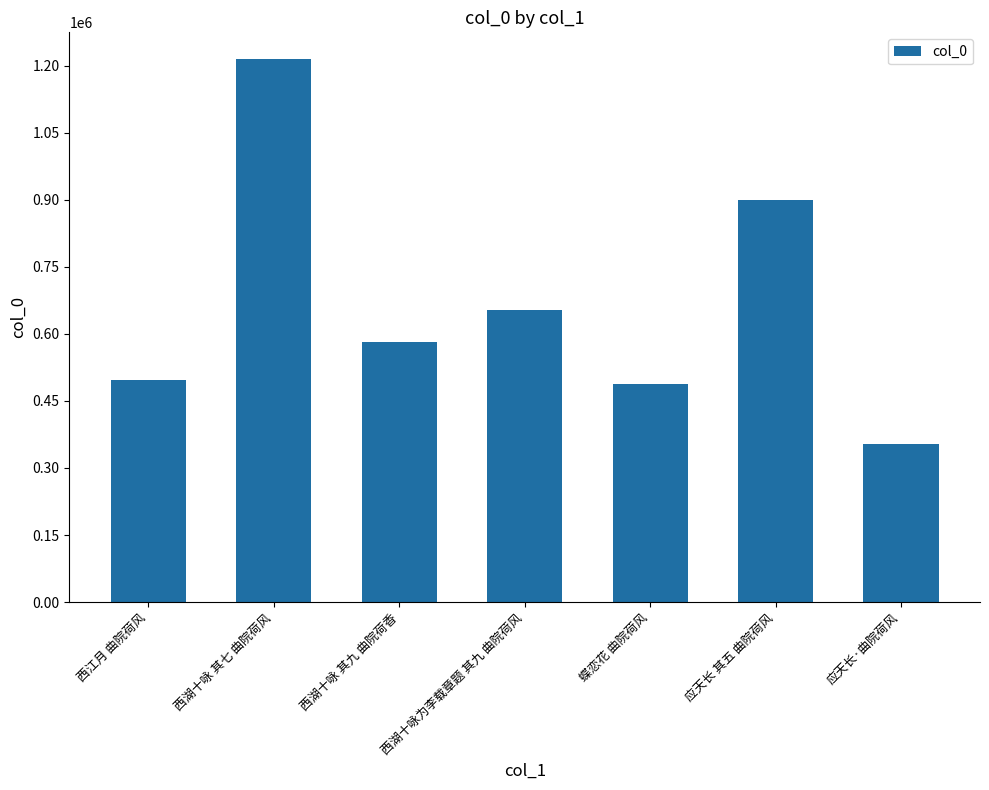

Reading left to right, extract all data points from this chart.

495761	1213882	582144	653901	486780	900067	352599